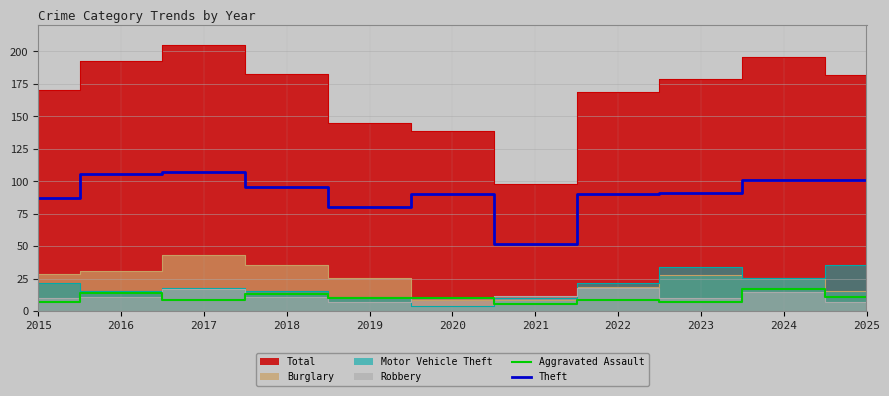

True or false: Theft and Aggravated Assault cross at least once.

False